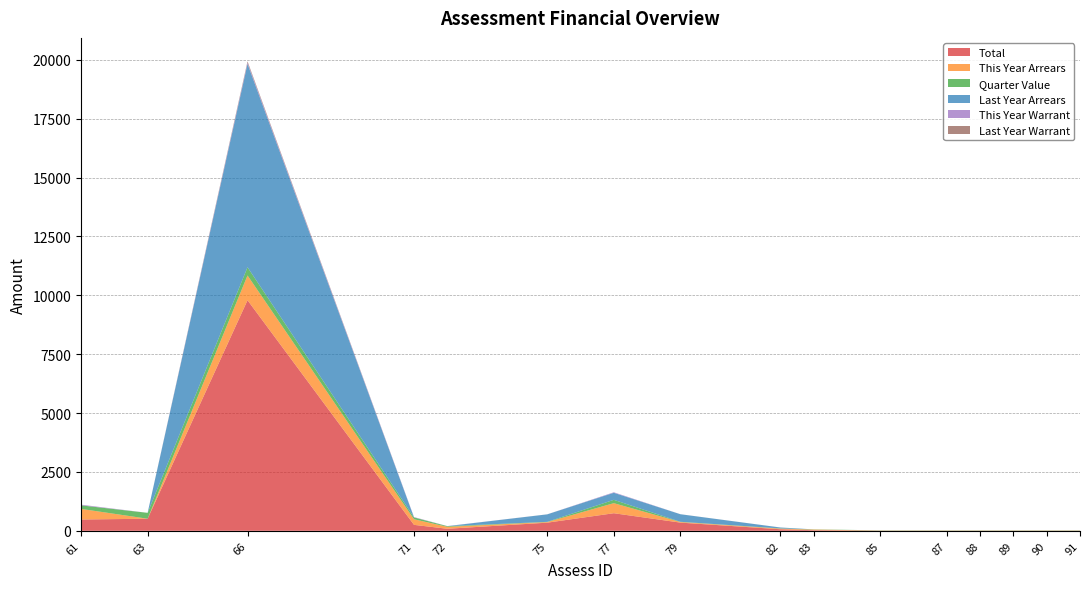

Reading left to right, transcribe all the data shown in this chart.

Total: 480.3	513.2	9791.3	252.8	86.9	345.5	747.0	348.2	66.5	26.2	5.9	5.9	5.9	5.9	5.9	5.9
This Year Arrears: 450.3	0.0	1050.7	237.0	82.7	26.2	426.7	26.2	26.2	26.2	5.9	5.9	5.9	5.9	5.9	5.9
Quarter Value: 150.1	250.2	350.2	79.0	27.6	8.8	142.2	8.8	8.8	8.8	8.8	8.8	8.8	8.8	8.8	8.8
Last Year Arrears: 0.0	0.0	8635.6	0.0	0.0	317.9	299.1	320.6	38.9	0.0	0.0	0.0	0.0	0.0	0.0	0.0
This Year Warrant: 30.0	0.0	52.5	15.8	4.1	0.0	21.3	0.0	0.0	0.0	0.0	0.0	0.0	0.0	0.0	0.0
Last Year Warrant: 0.0	0.0	52.5	0.0	0.0	1.3	0.0	1.3	1.3	0.0	0.0	0.0	0.0	0.0	0.0	0.0